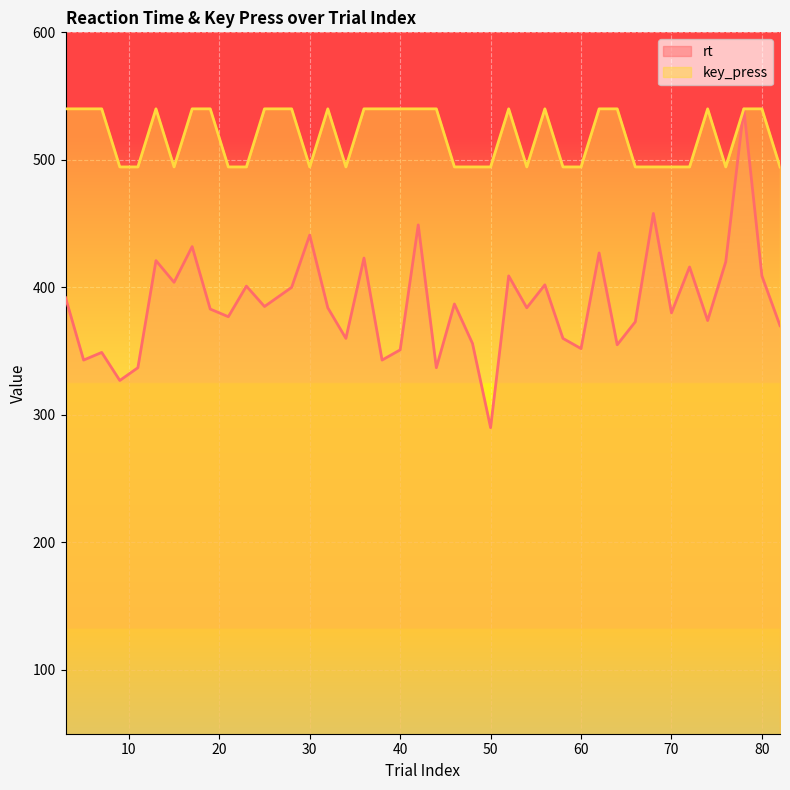

At which category does rt reach its first local valley?

5.0